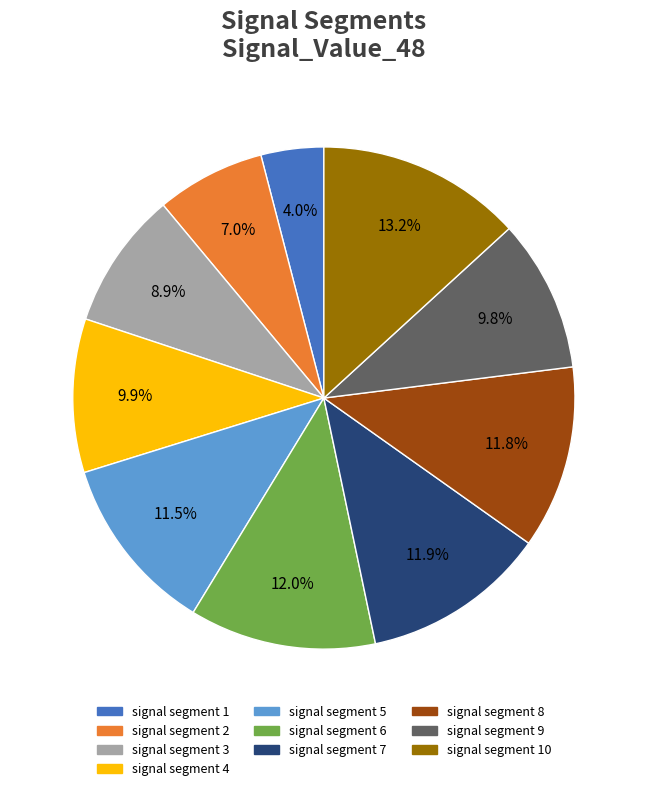

What portion of the pie excludes signal segment 8?

88.2%